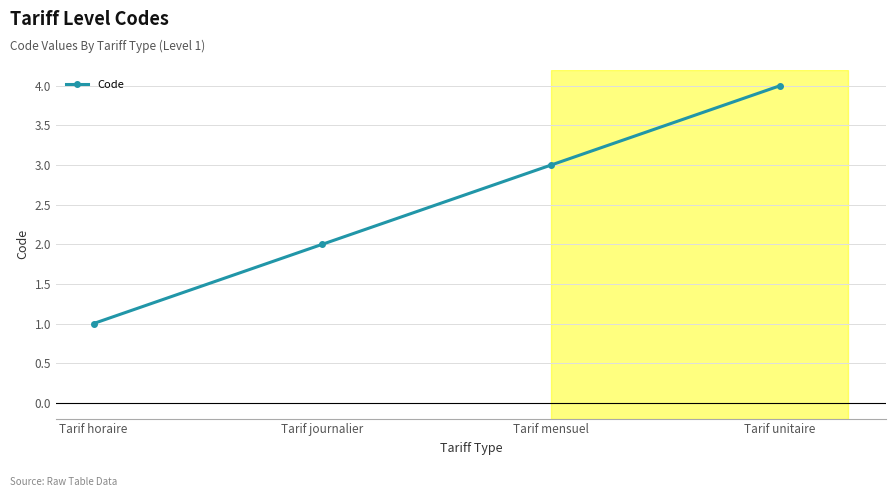

What is the change in value from Tarif horaire to Tarif mensuel?

+2